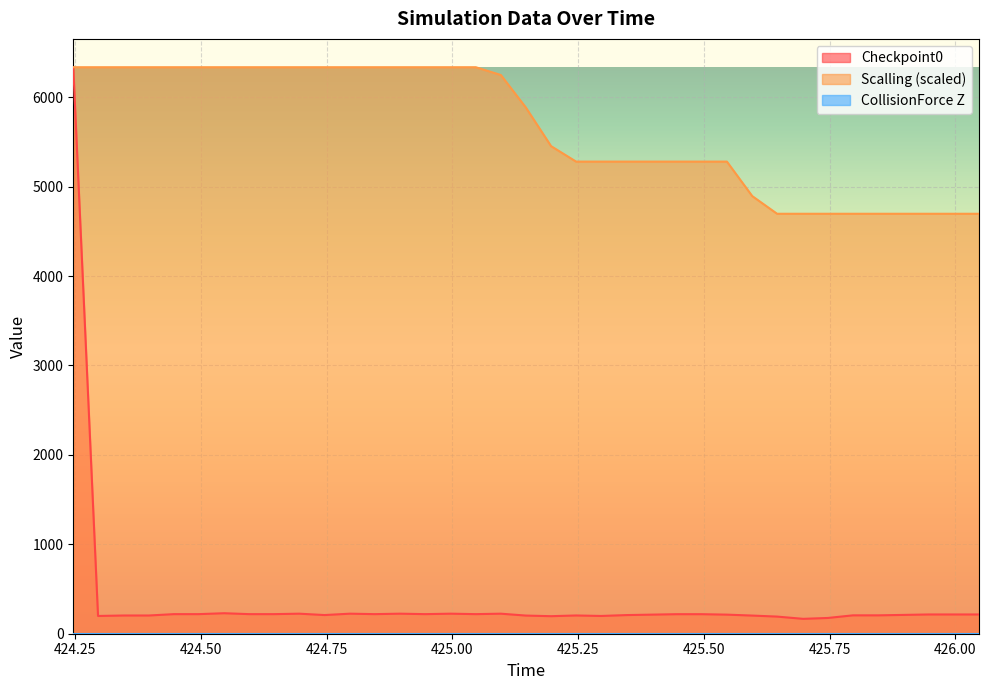

Which series has the widest spread of values?

Checkpoint0